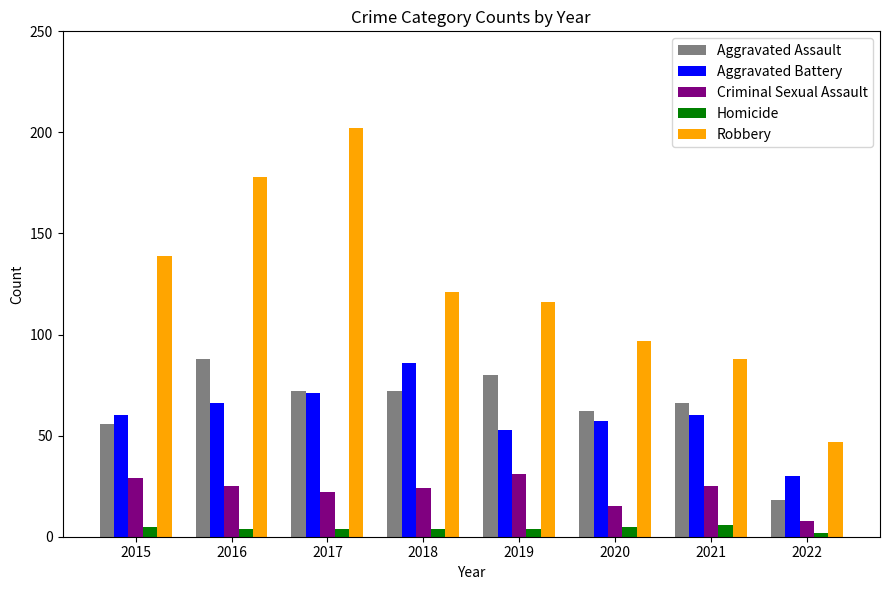

Reading left to right, what are all the values shown in this chart?

Aggravated Assault: 2015=56	2016=88	2017=72	2018=72	2019=80	2020=62	2021=66	2022=18
Aggravated Battery: 2015=60	2016=66	2017=71	2018=86	2019=53	2020=57	2021=60	2022=30
Criminal Sexual Assault: 2015=29	2016=25	2017=22	2018=24	2019=31	2020=15	2021=25	2022=8
Homicide: 2015=5	2016=4	2017=4	2018=4	2019=4	2020=5	2021=6	2022=2
Robbery: 2015=139	2016=178	2017=202	2018=121	2019=116	2020=97	2021=88	2022=47